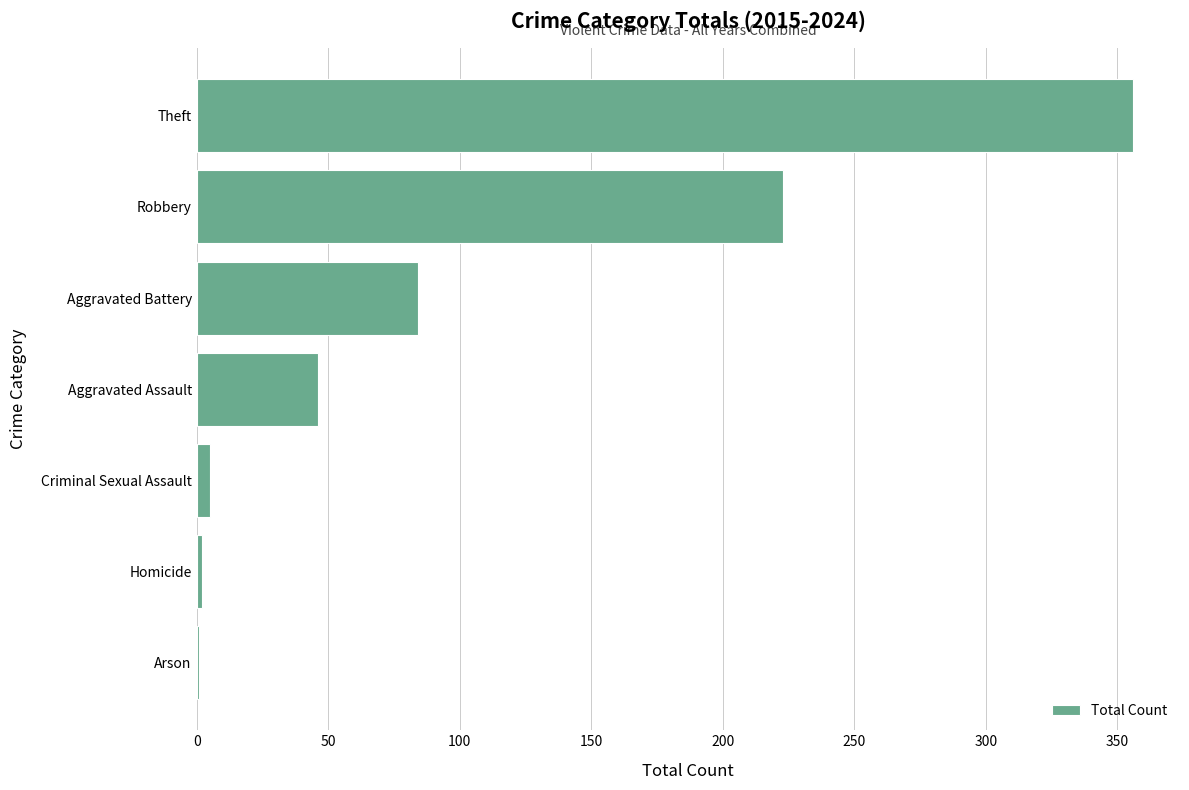

Between Homicide and Aggravated Battery, which is larger?

Aggravated Battery